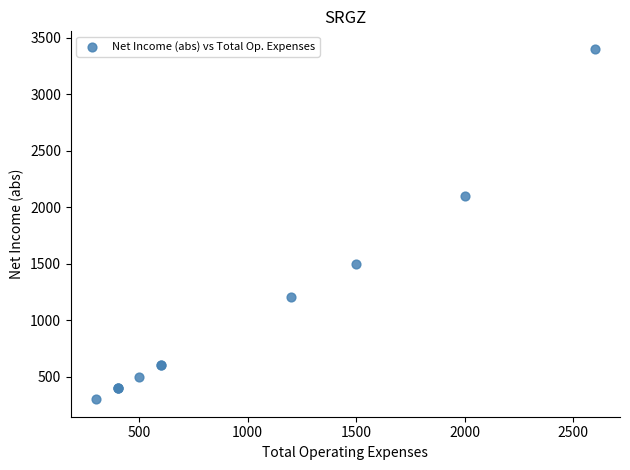

What Y value in the scatter plot is closest to 1850?

2100